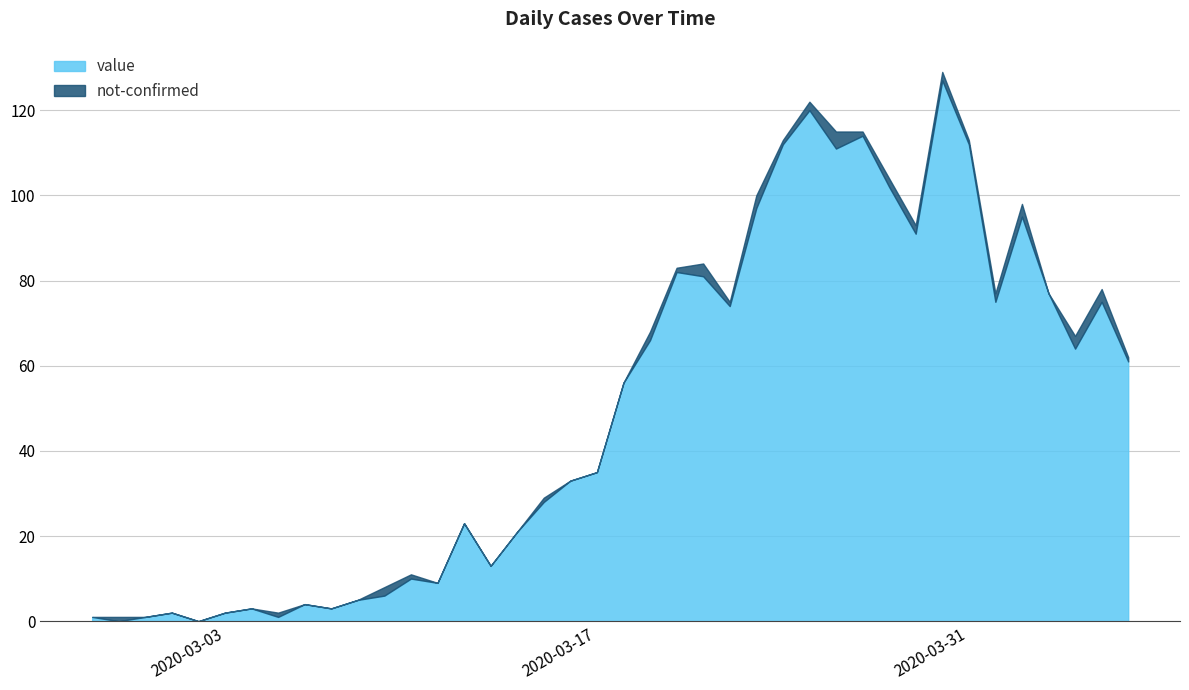

The value of value at 2020-03-07 is 3. True or false?

True